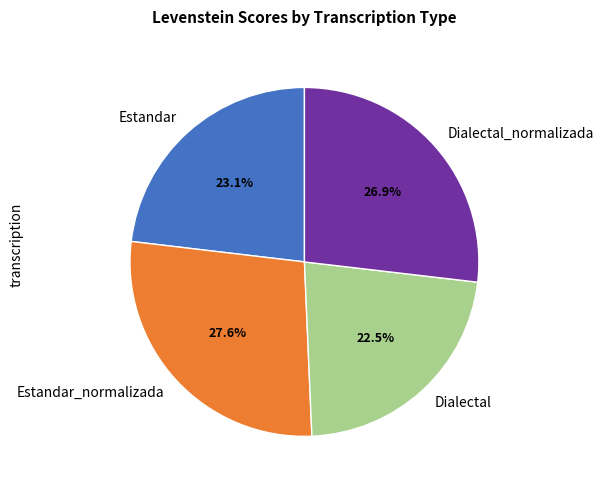

Is it true that Estandar_normalizada is 18% of the pie?

False